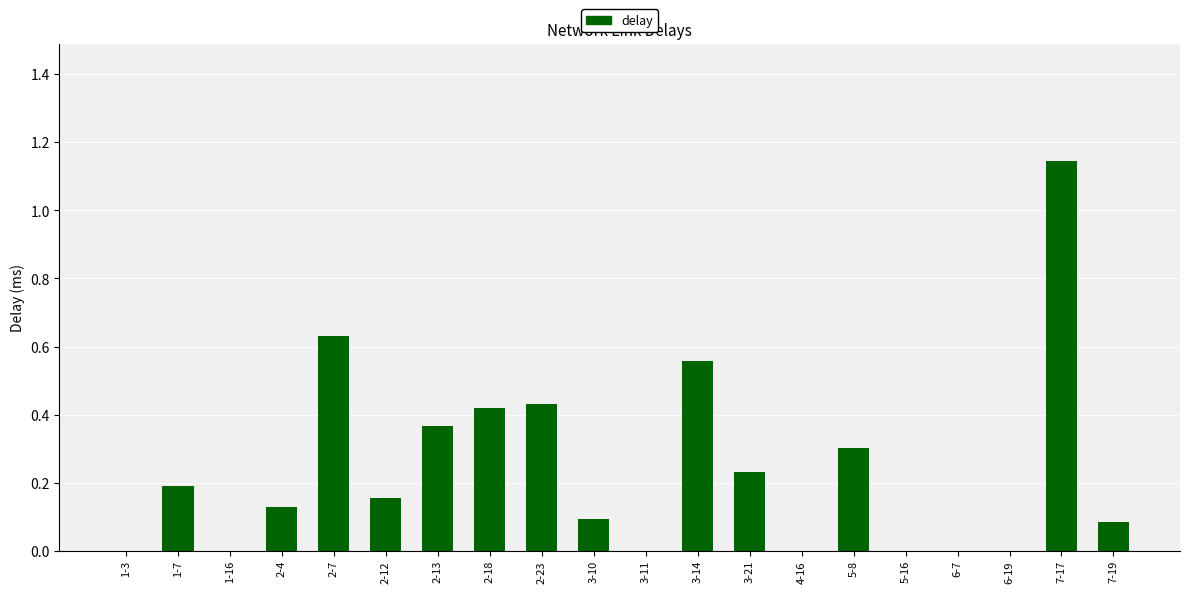

Which category has the highest value across all series?

7-17